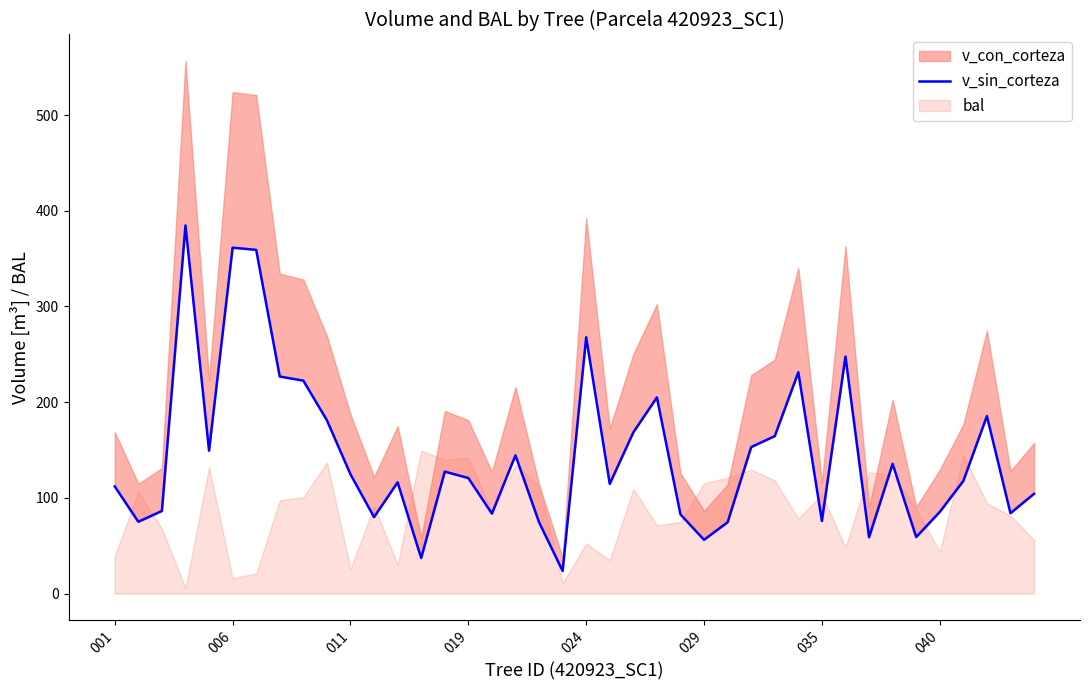

What is the approximate value at 13?

37.1